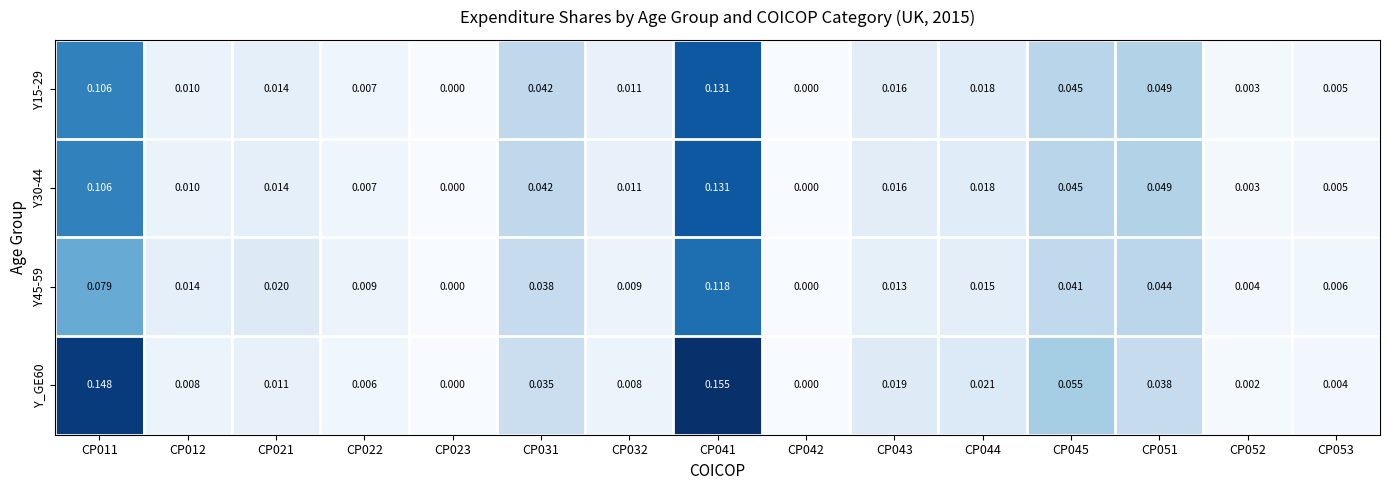

Which series has the largest range (max minus min)?

Y_GE60